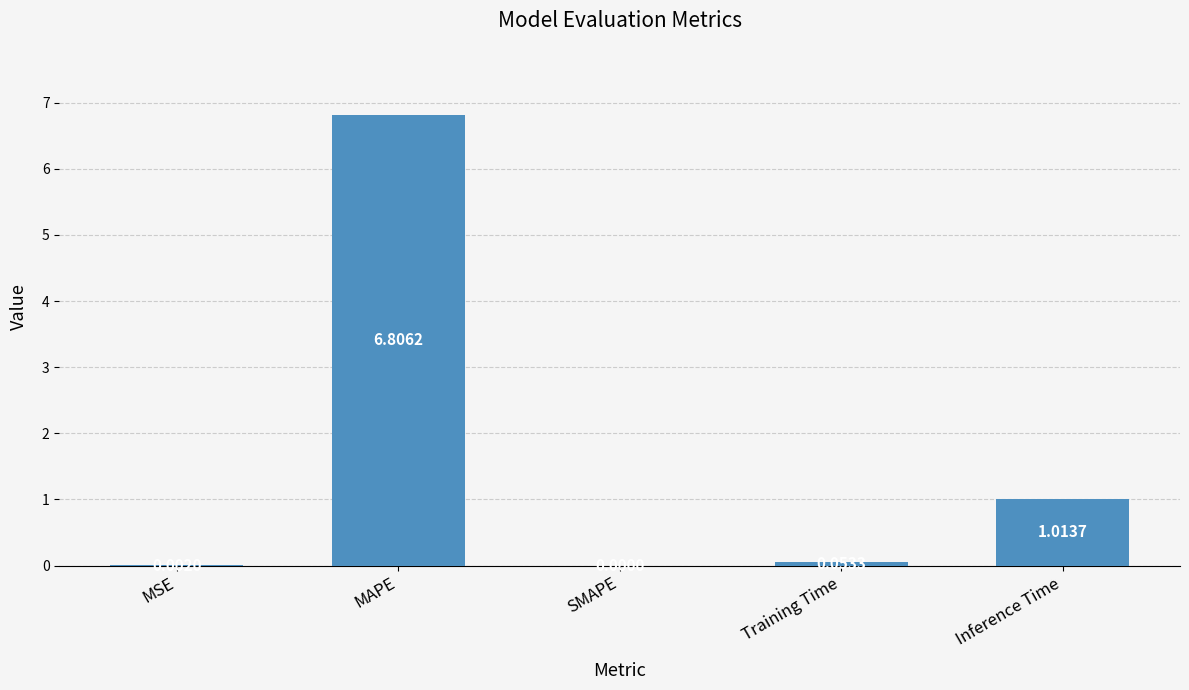

What is the sum of the values at MAPE and MSE?

6.8